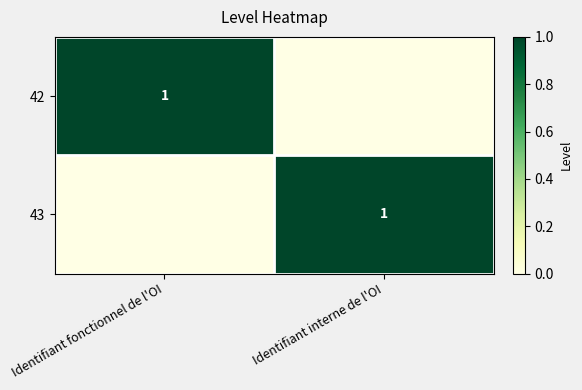

The 43 series shows 1 at Identifiant interne de l'OI. True or false?

True